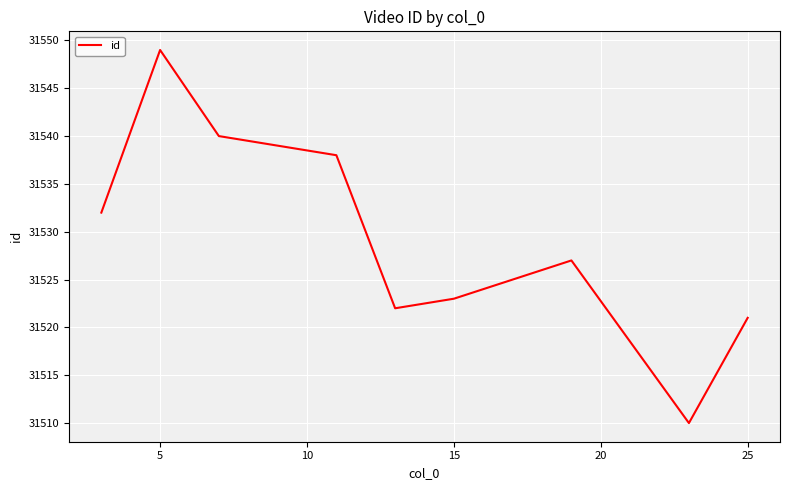

How many interior local valleys (lower than both neighbors) does the data have?

2